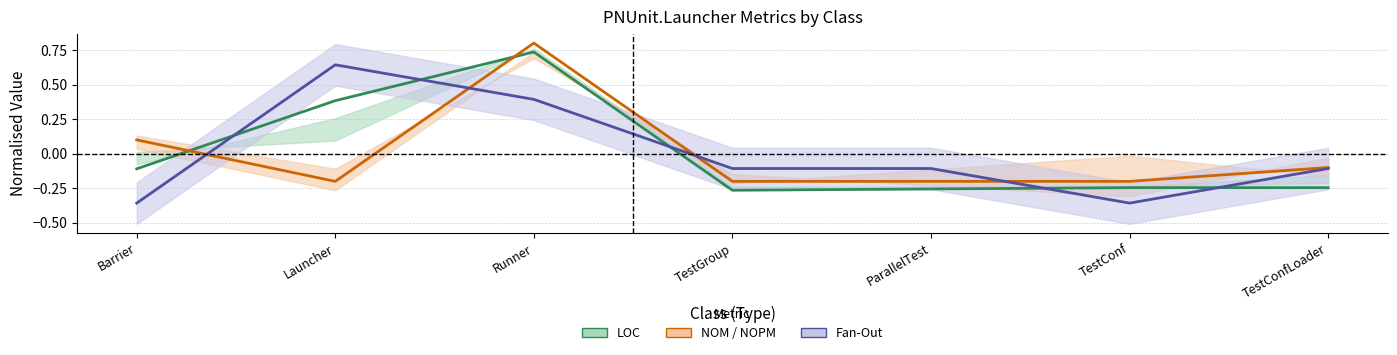

Does the chart have visible grid lines?

Yes